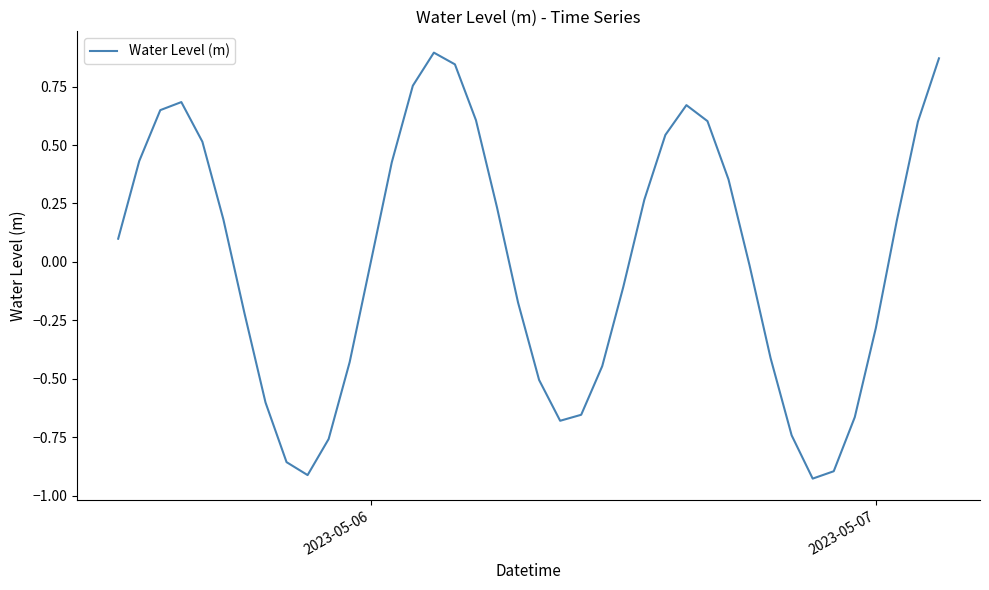

What is the difference between the maximum and minimum values?

1.8